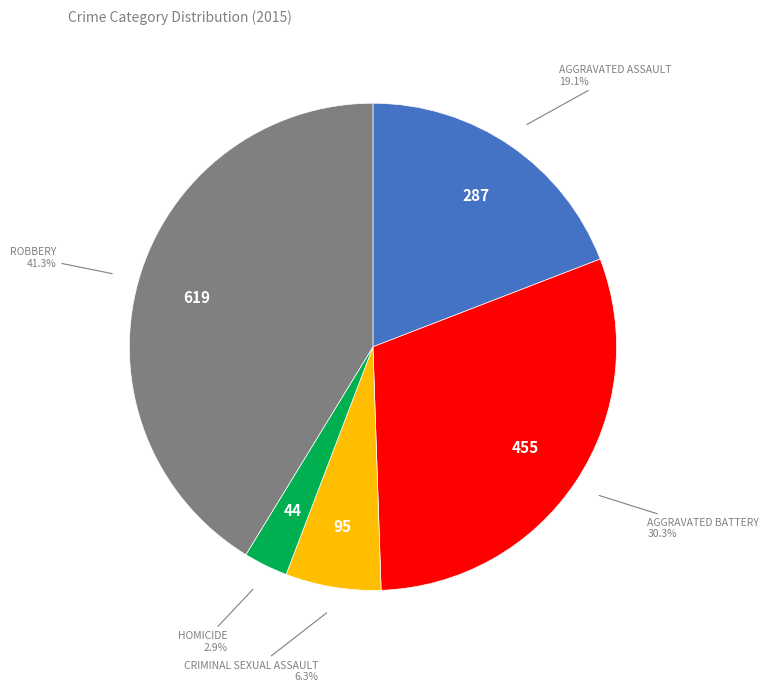

Is there a majority slice in this chart?

No